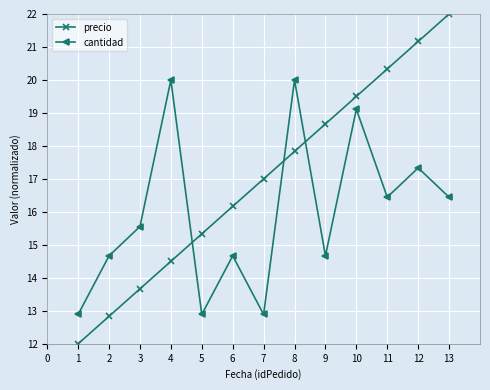

Where do precio and cantidad first cross each other?

4 and 5